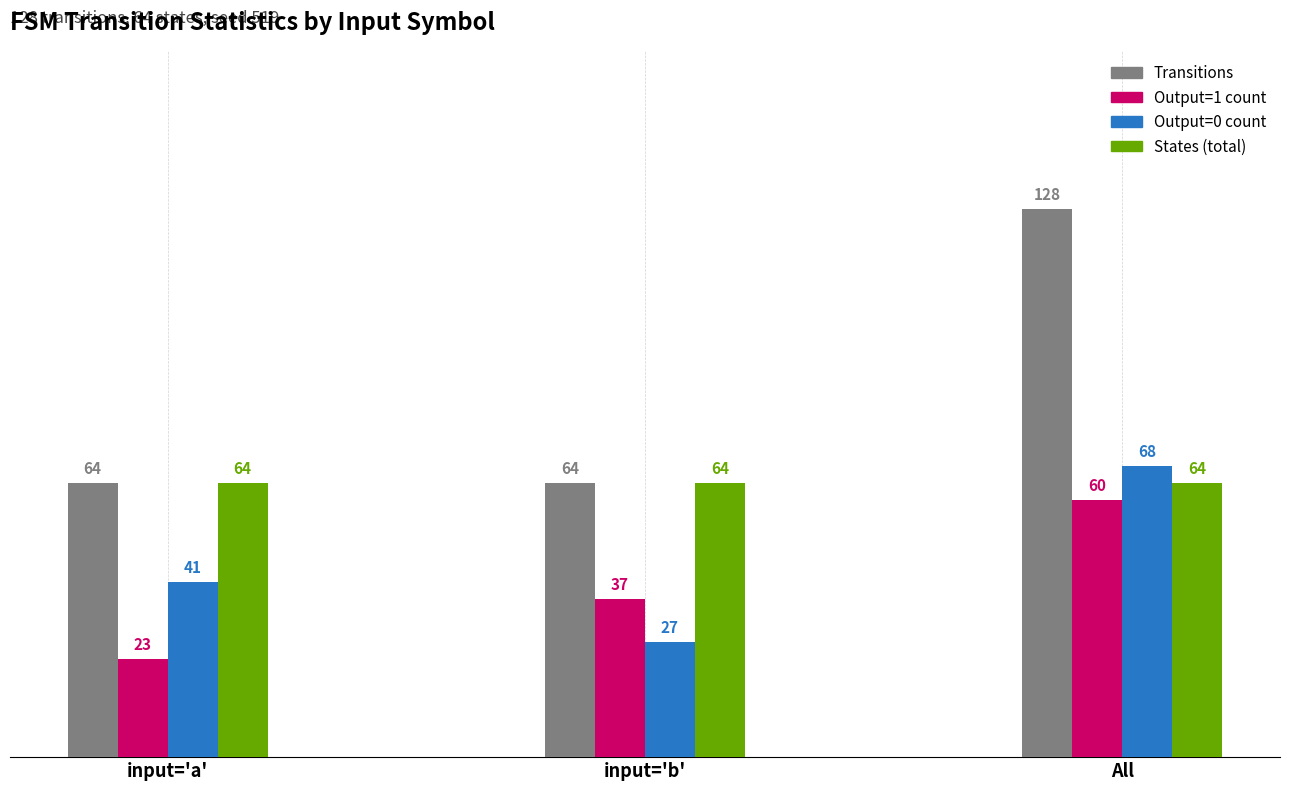

List the labels in order of Output=0 count value, smallest first.

input='b', input='a', All